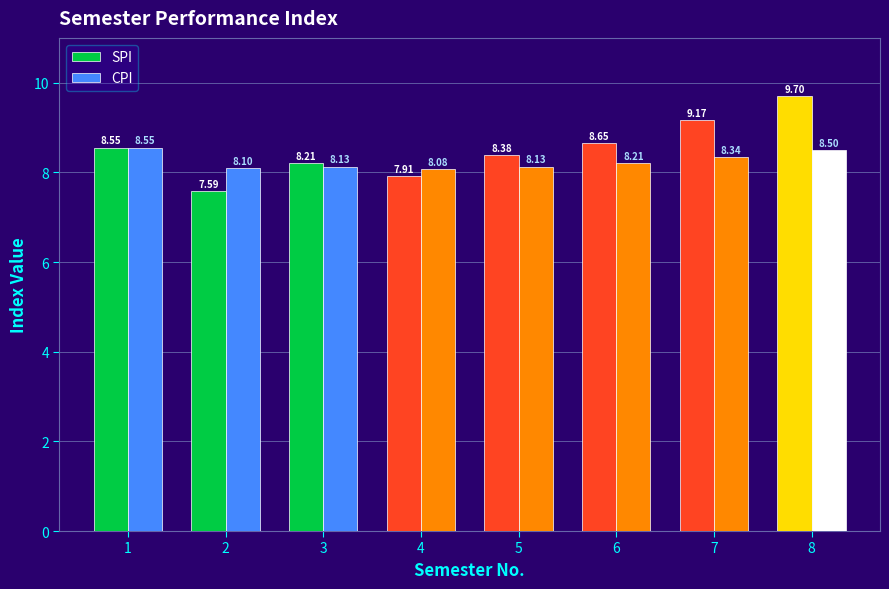

Is the value of SPI at 3 greater than the value of CPI at 1?

No